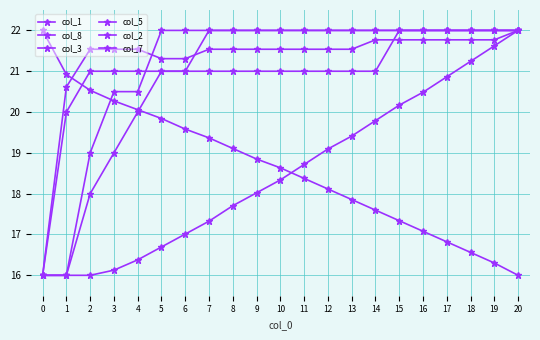

What is the average value of the col_2 series?

21.0